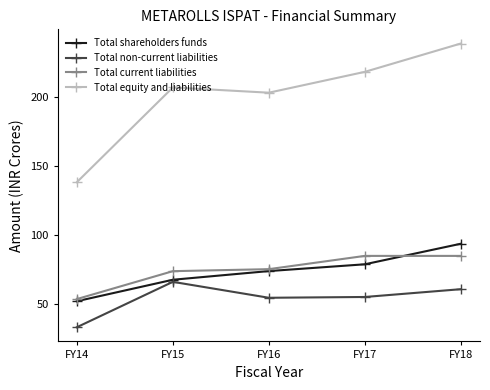

Which category has the lowest value in the Total current liabilities series?

FY14